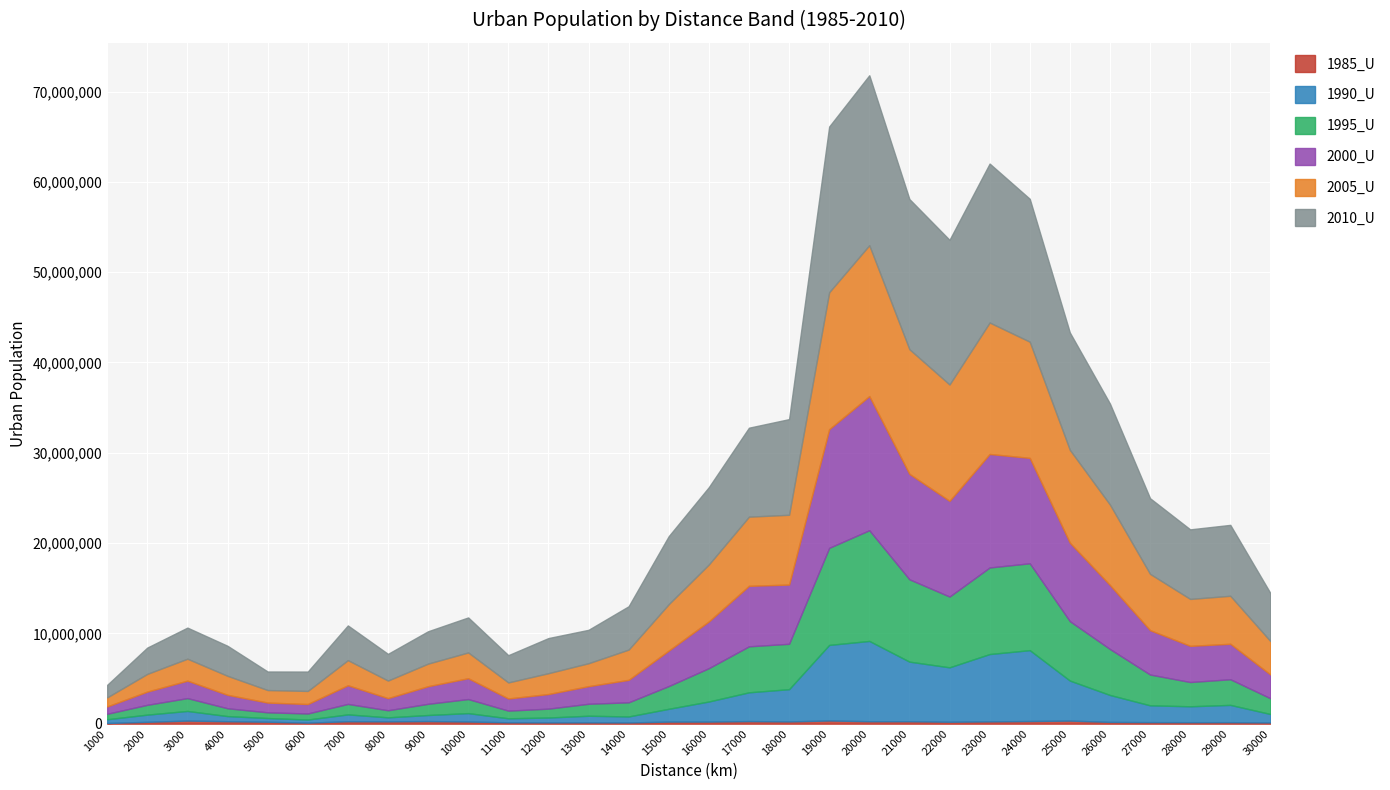

At which label does 2010_U reach its minimum?

1000